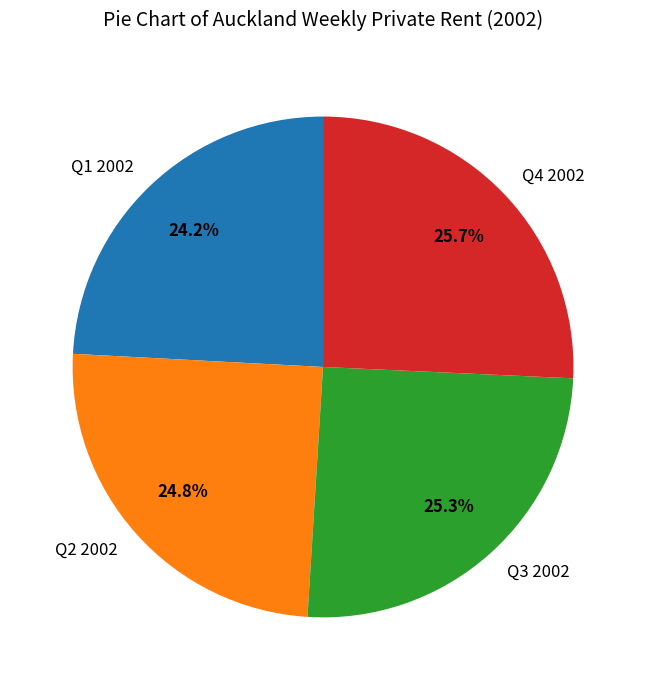

Does any single category account for the majority?

No